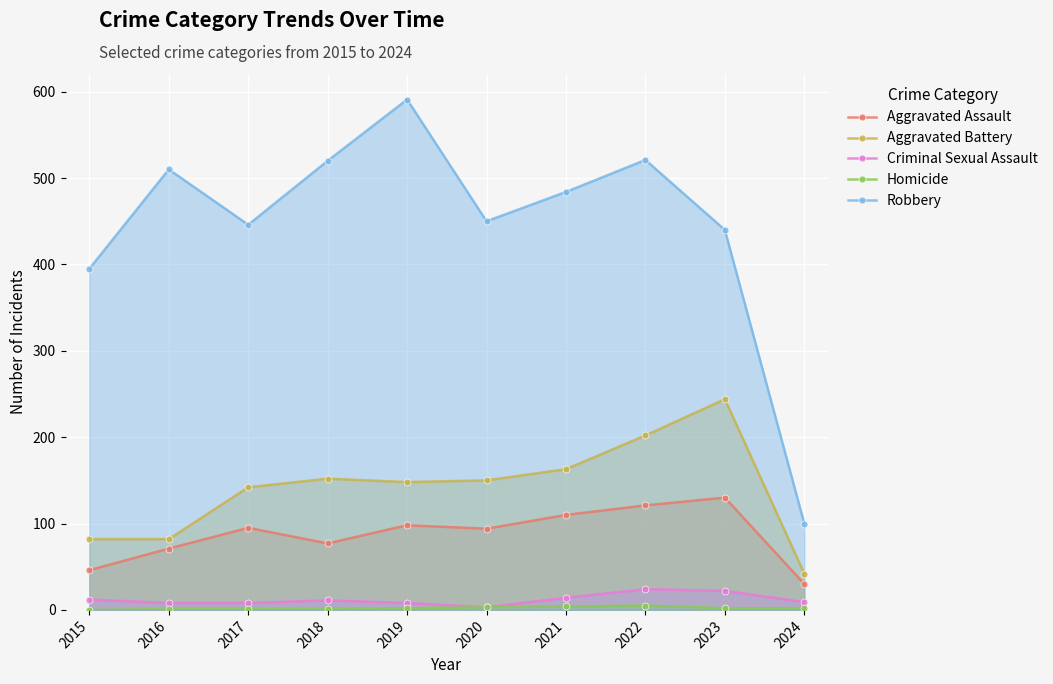

How many positive values does the Homicide series have?

9